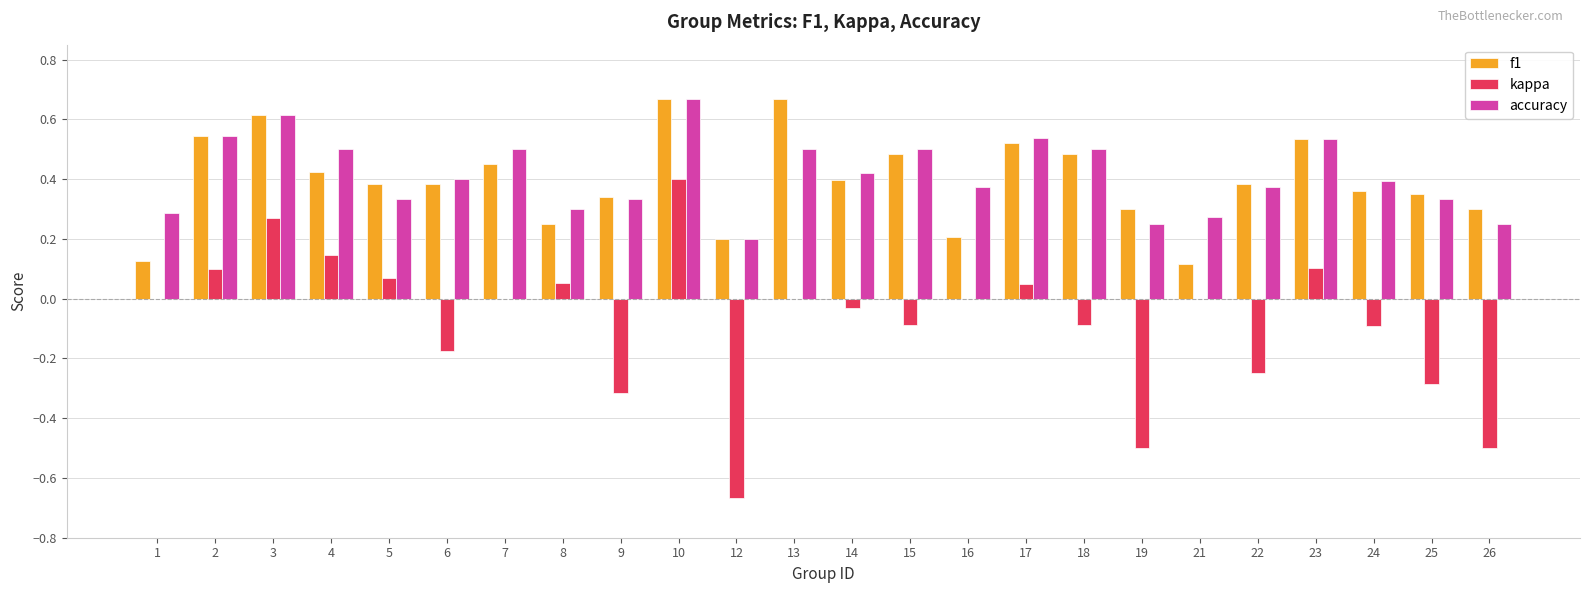

What is the sum of all f1 values?

9.5